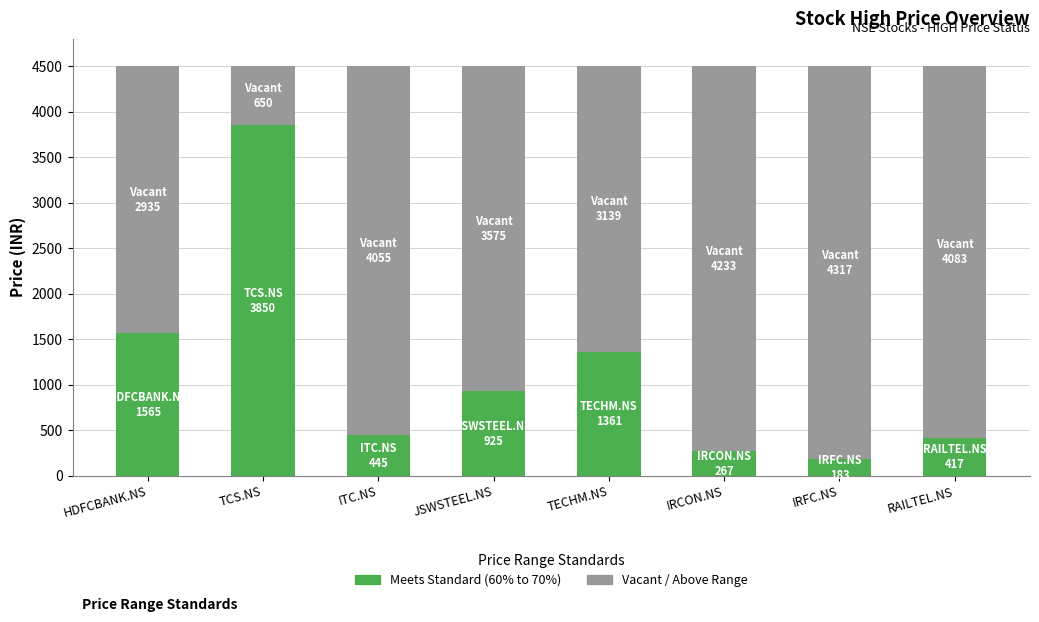

What is the total value across all series at RAILTEL.NS?

4500